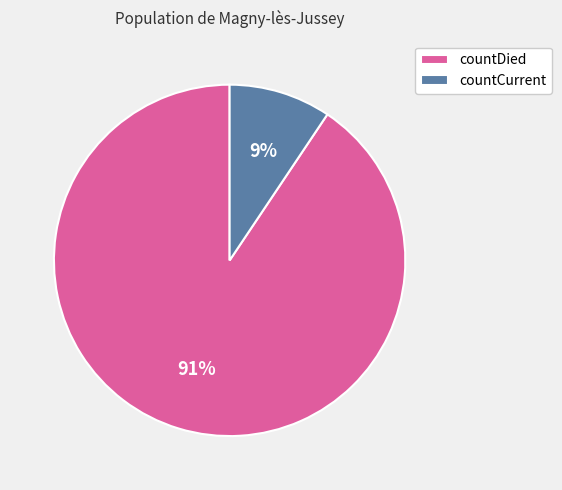

How many slices are in this pie chart?

2